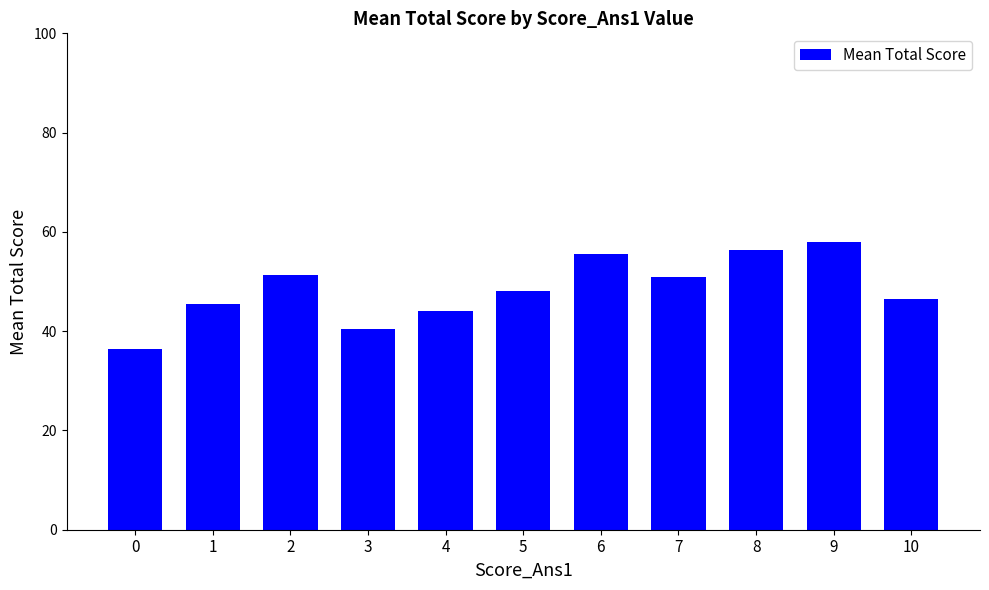

How many data points does each series have?

11